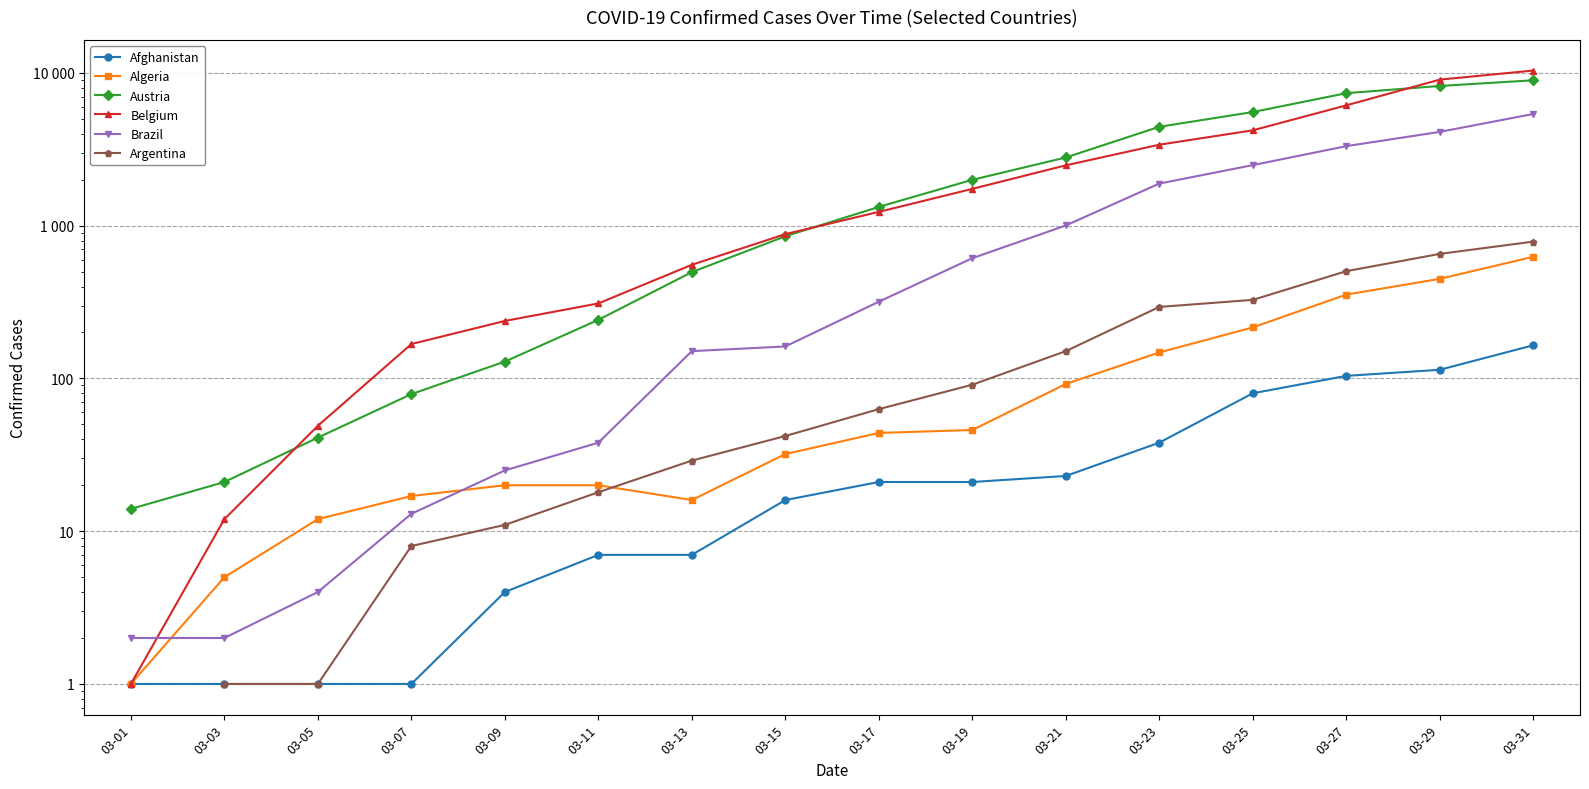

What is the greatest value displayed?

10374.0